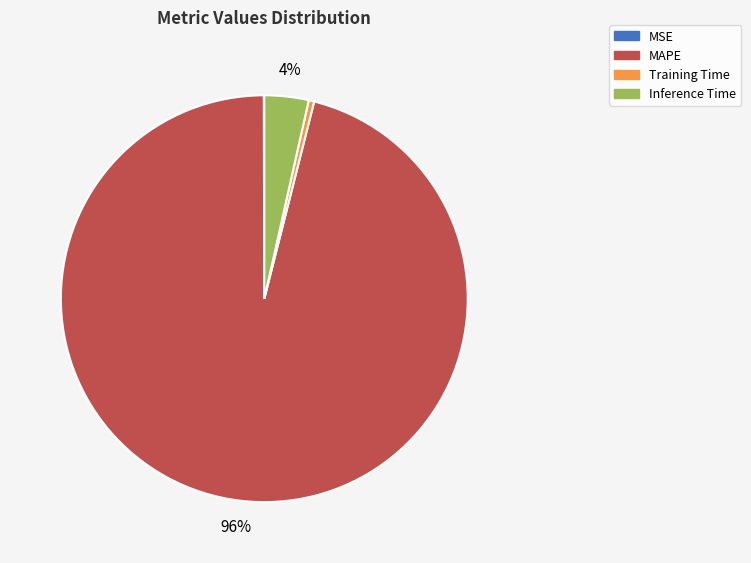

Does any single category account for the majority?

Yes